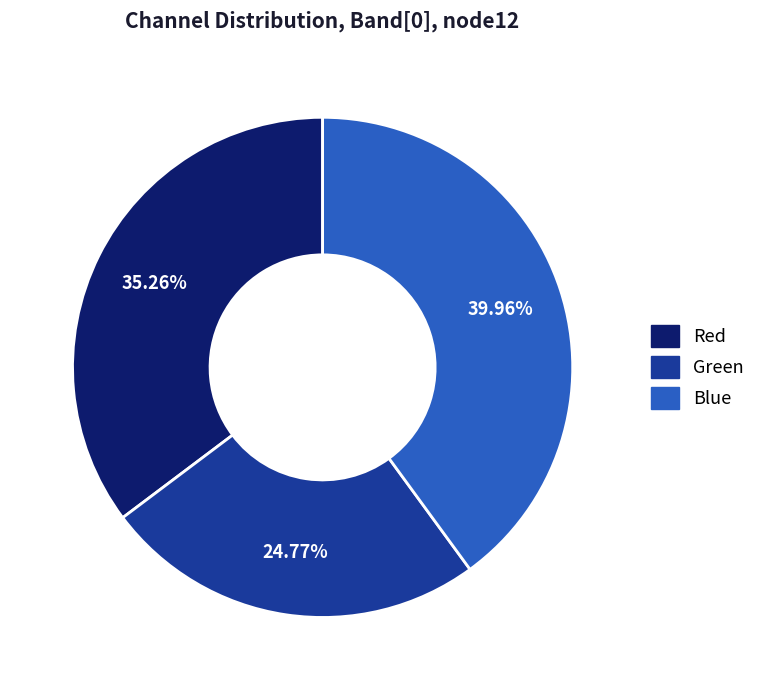

Rank the categories by value from highest to lowest.

Blue, Red, Green